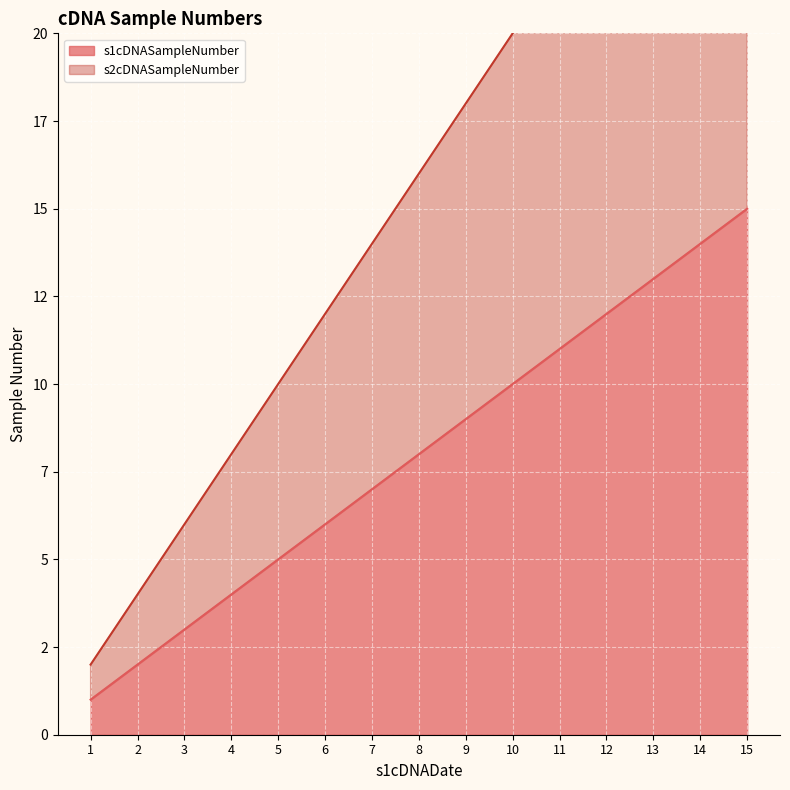

True or false: s1cDNASampleNumber and s2cDNASampleNumber intersect in this chart.

False